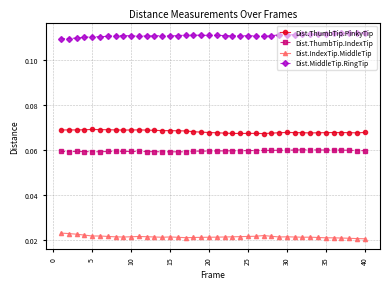

True or false: Dist.IndexTip.MiddleTip has more than 2 points higher than both neighbors.

True